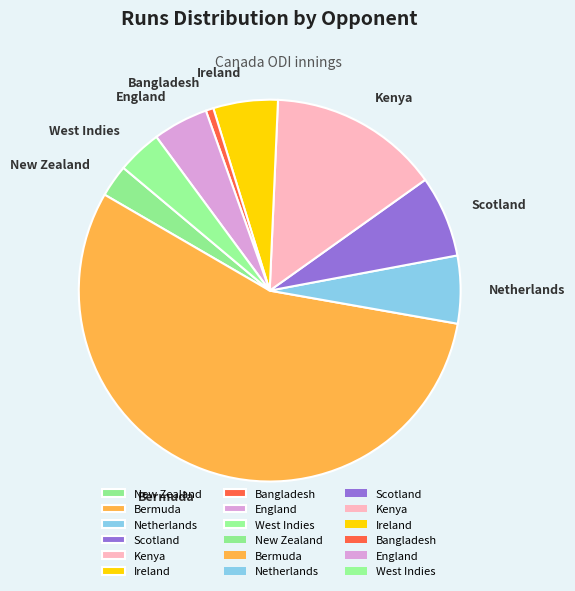

What is the largest slice in the pie chart?

Bermuda